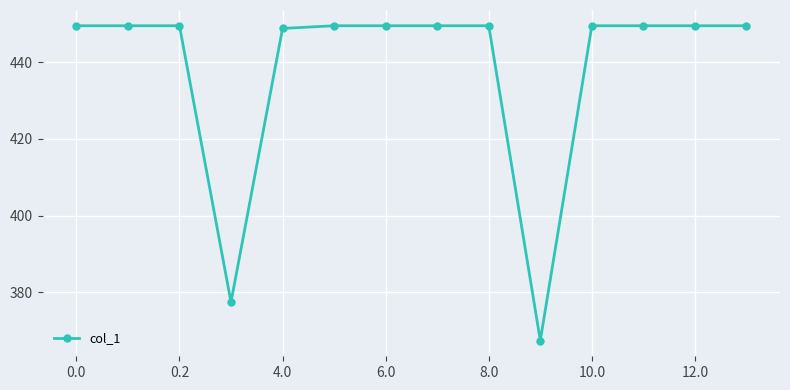

What is the difference between the maximum and minimum values?

82.0